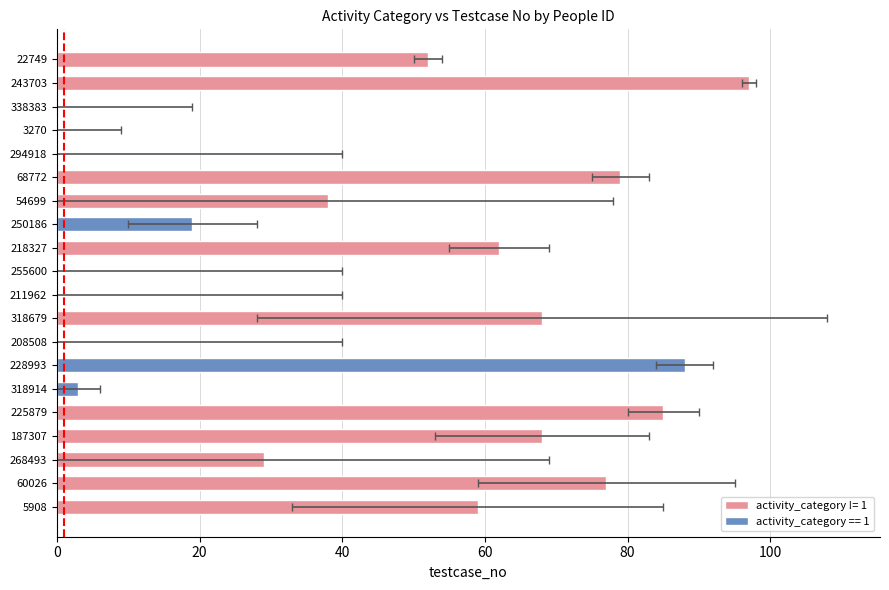

What value does the data have at 268493, to the nearest 10?

30